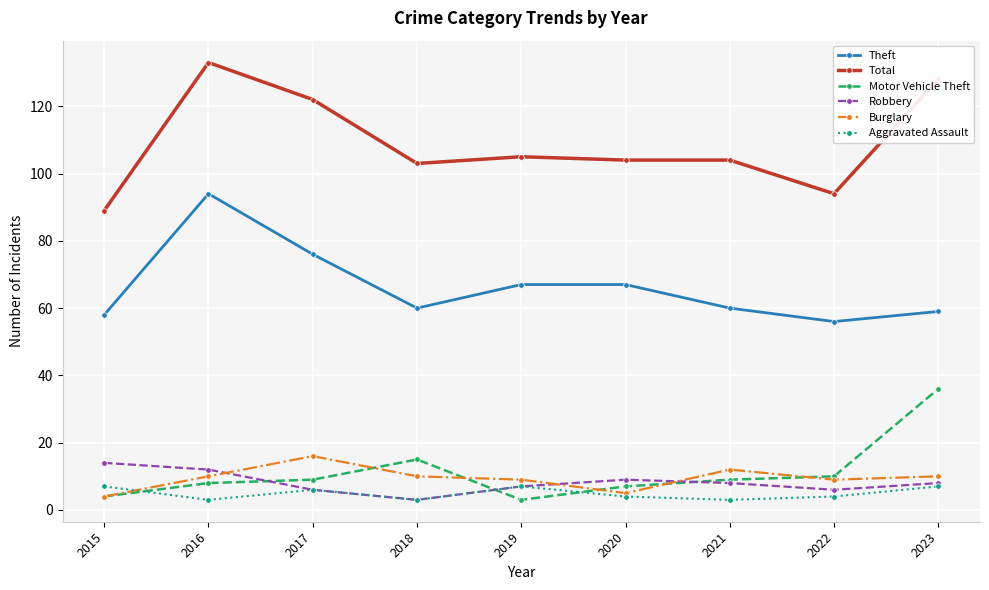

What is the greatest value displayed?

133